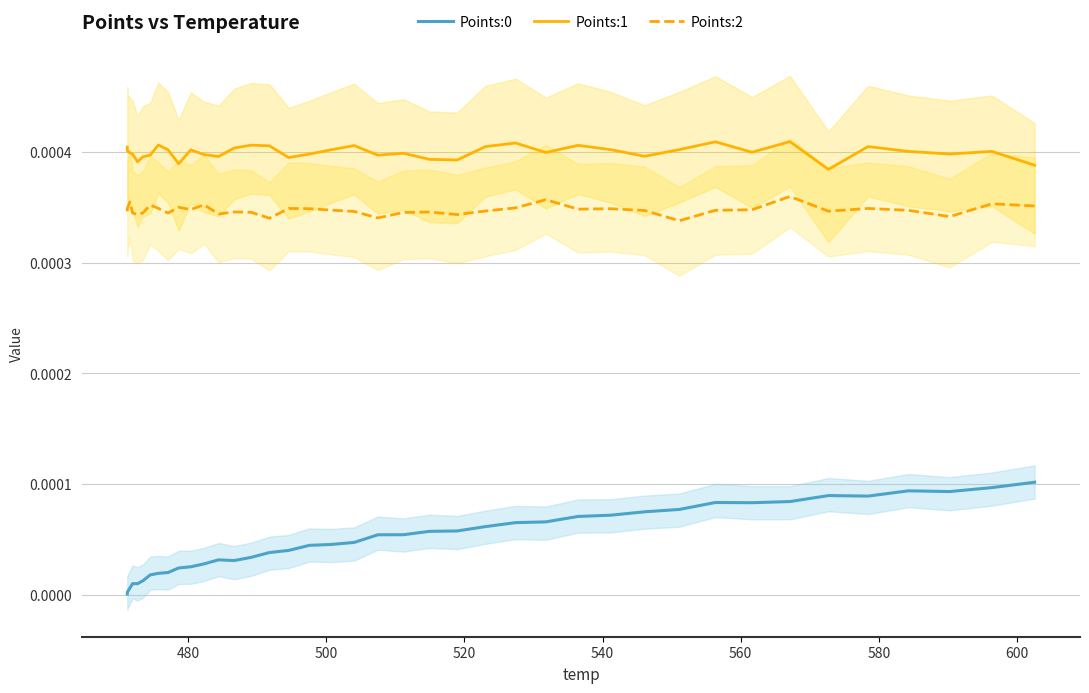

True or false: Points:0 and Points:2 intersect in this chart.

False